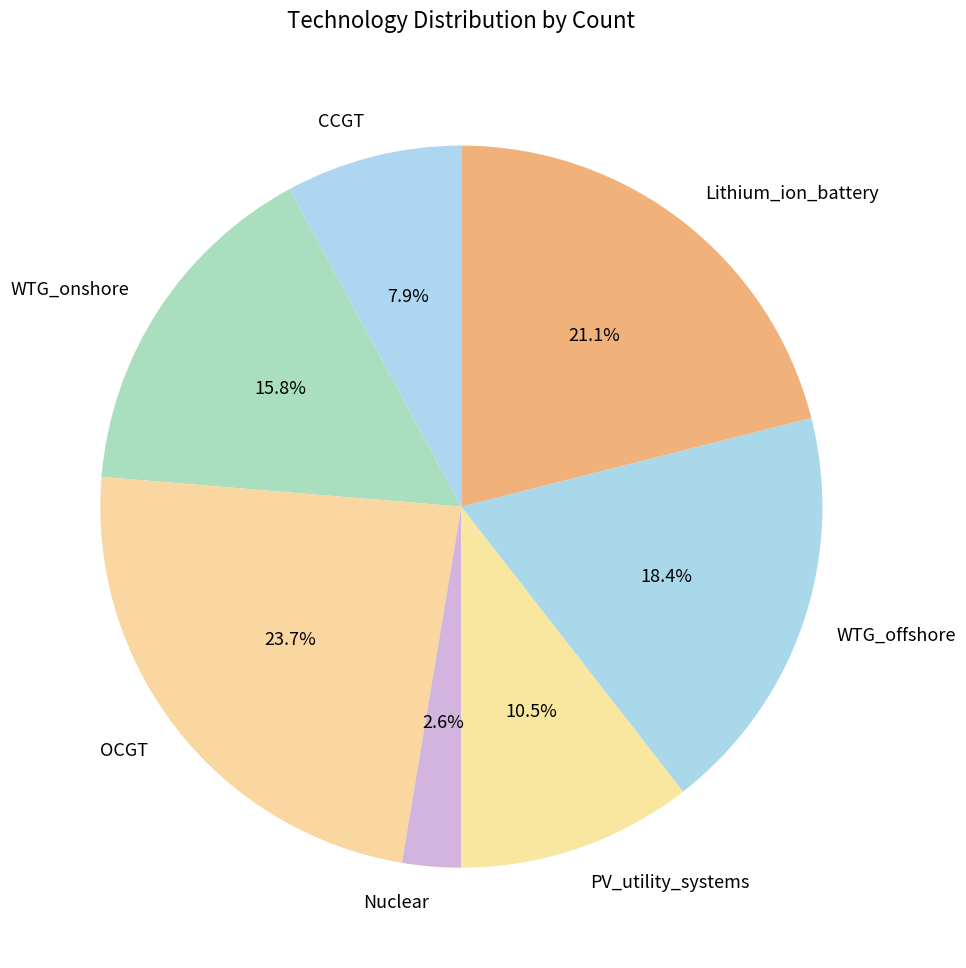

Does OCGT represent more than half of the total?

No